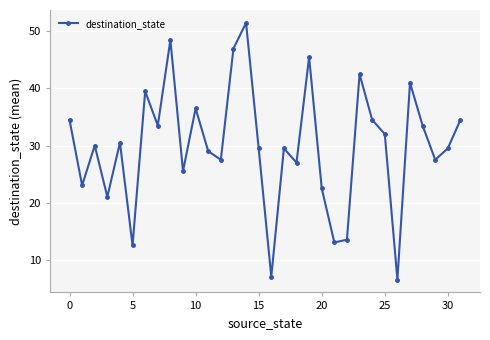

What is the maximum value shown in the chart?

51.5